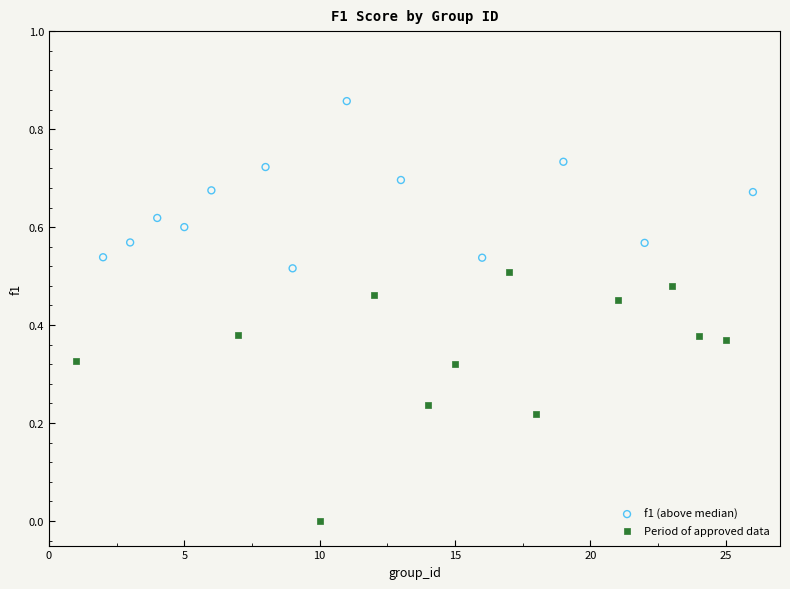

Which series reaches the maximum Y coordinate?

f1 (above median)